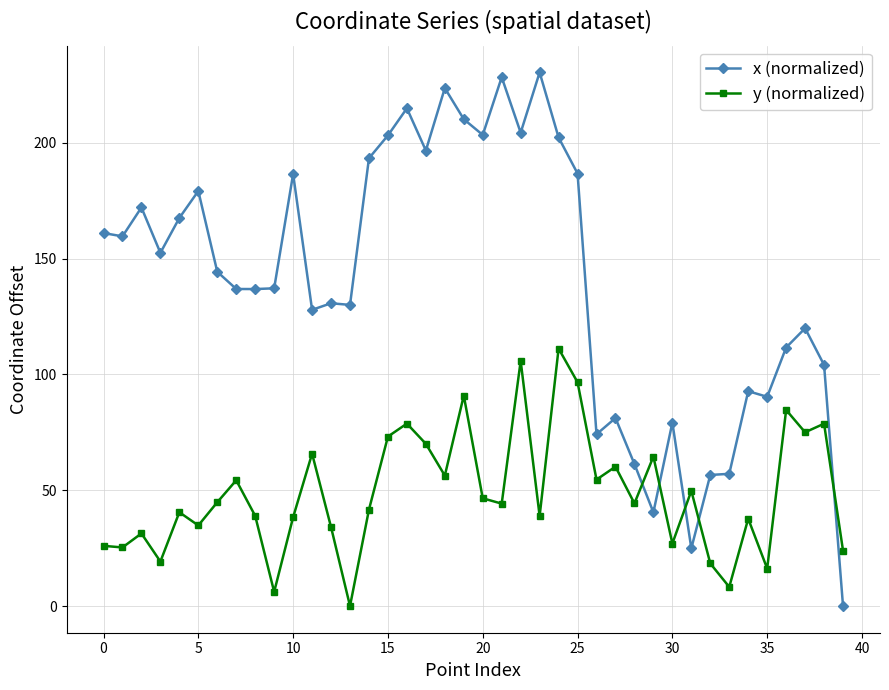

What is the value of the x (normalized) point at the 30th from the left?

40.5